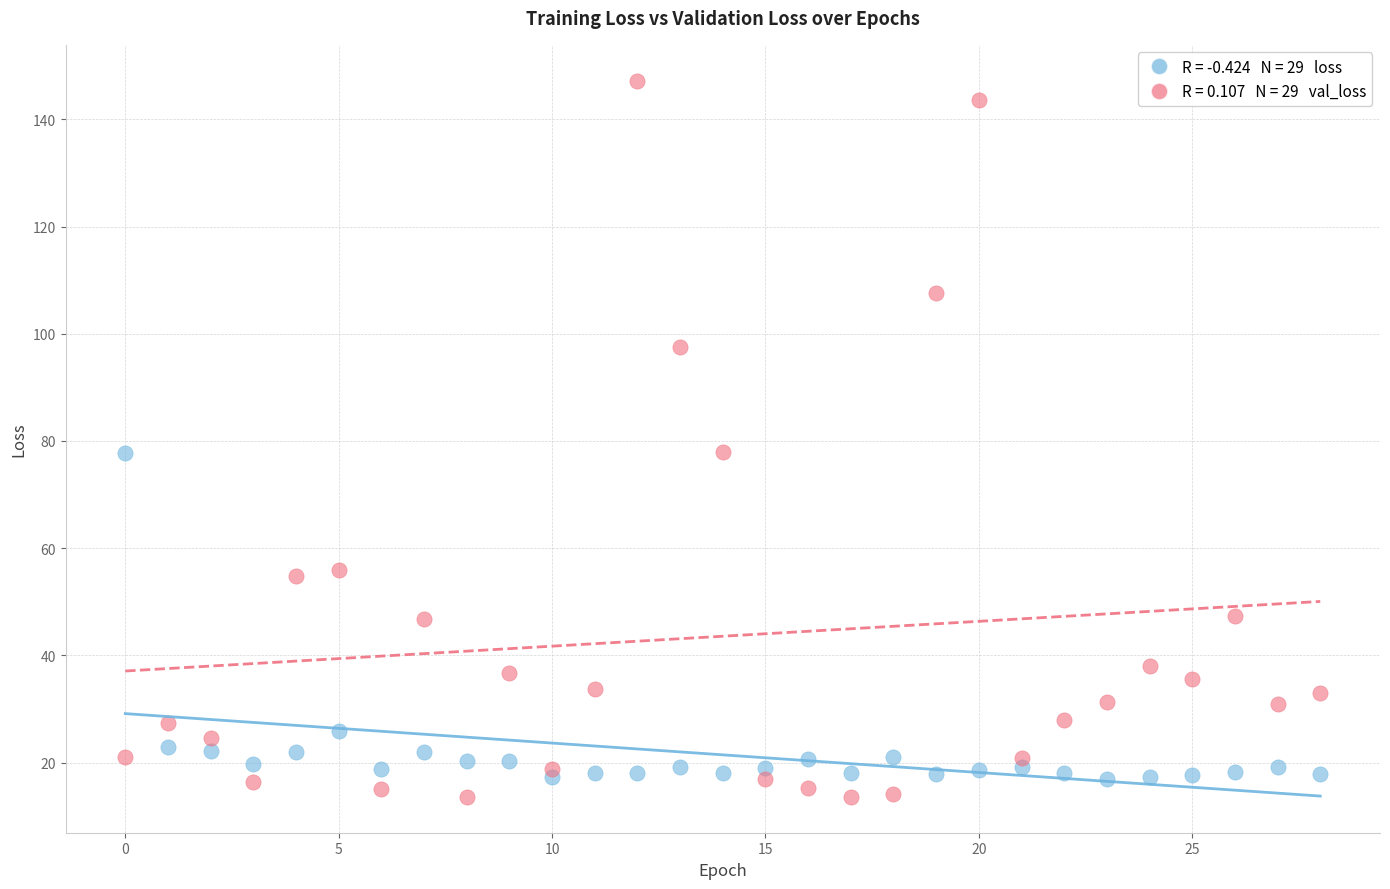

Across all data points, what is the range of Y values (max minus min)?

133.6